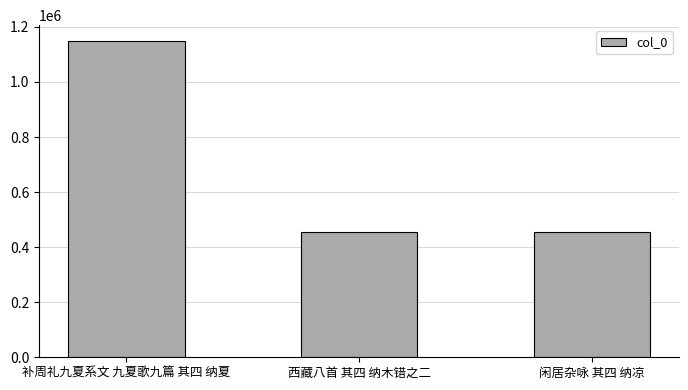

Between 西藏八首 其四 纳木错之二 and 补周礼九夏系文 九夏歌九篇 其四 纳夏, which is larger?

补周礼九夏系文 九夏歌九篇 其四 纳夏